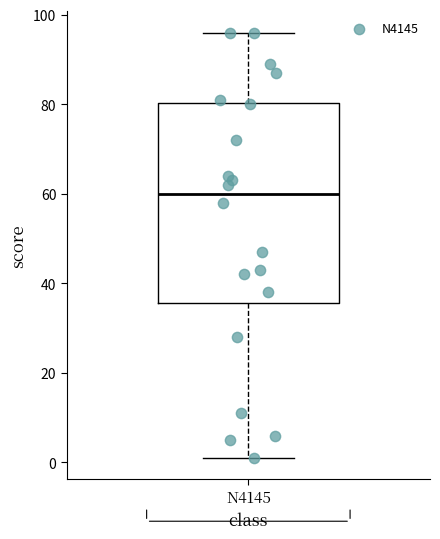

Where is the upper edge of the box for N4145 on the y-axis? The values are not printed on the chart, so give them approximately, as read against the axis.

80